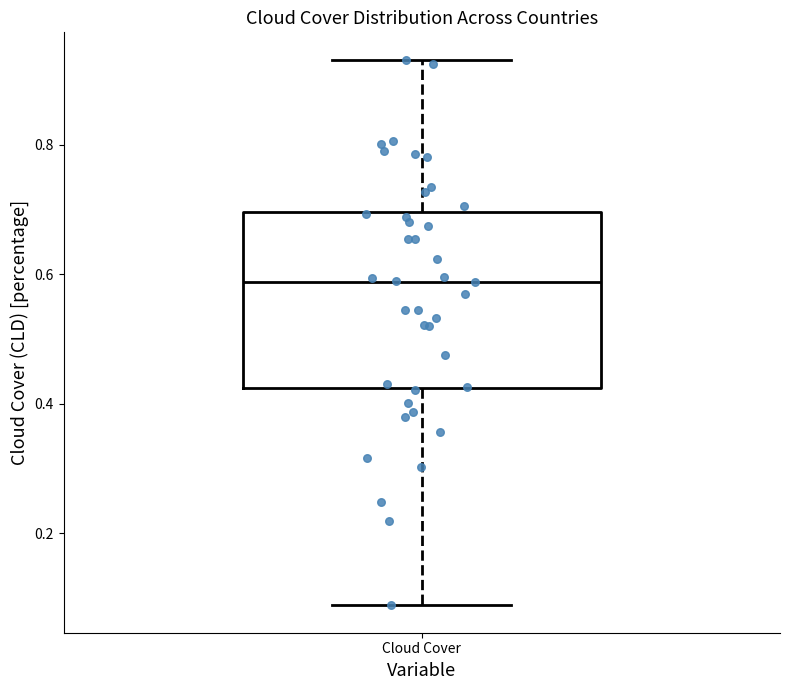

Where does the upper whisker of the box for Cloud Cover end on the y-axis? The values are not printed on the chart, so give them approximately, as read against the axis.

0.94